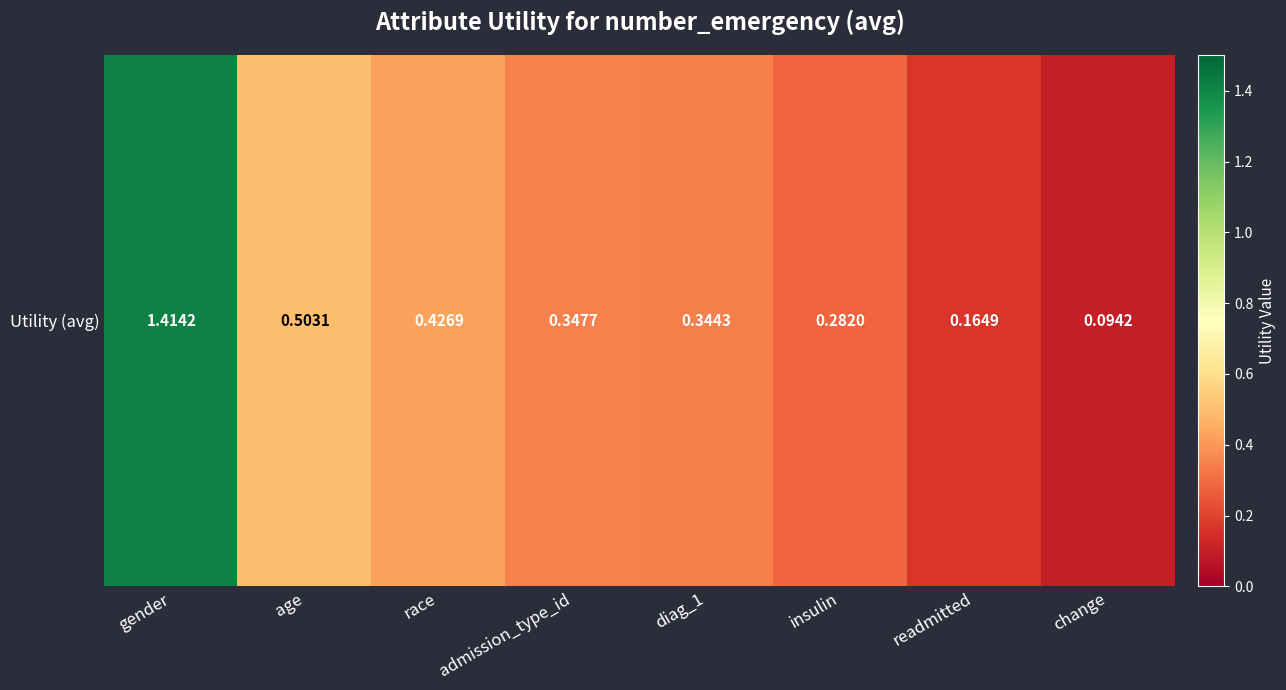

What is the difference between the maximum and second lowest values?

1.2